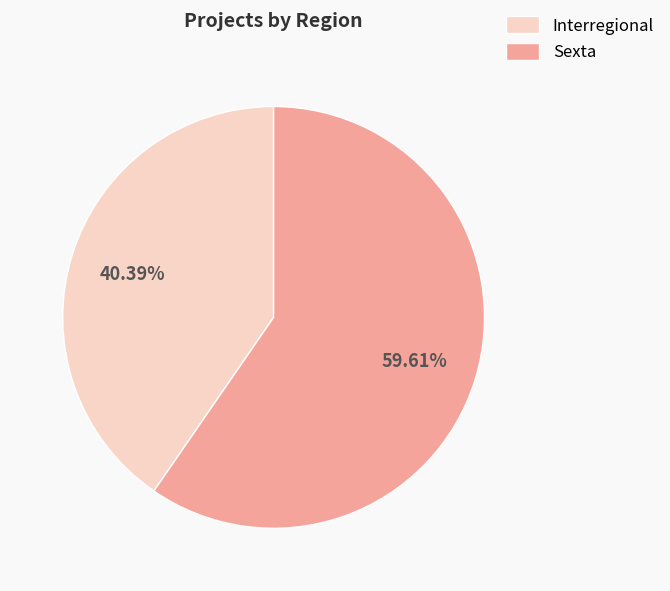

What is the smallest slice in the pie chart?

Interregional